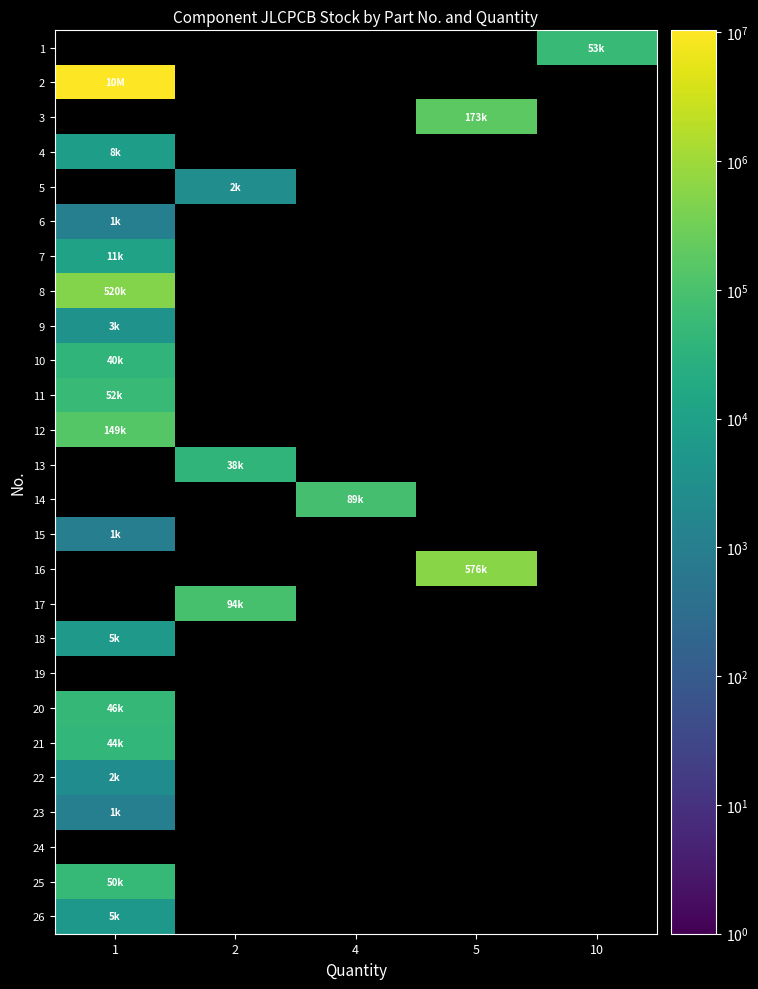

Rank the categories by row_4 value from highest to lowest.

1, 2, 4, 5, 10